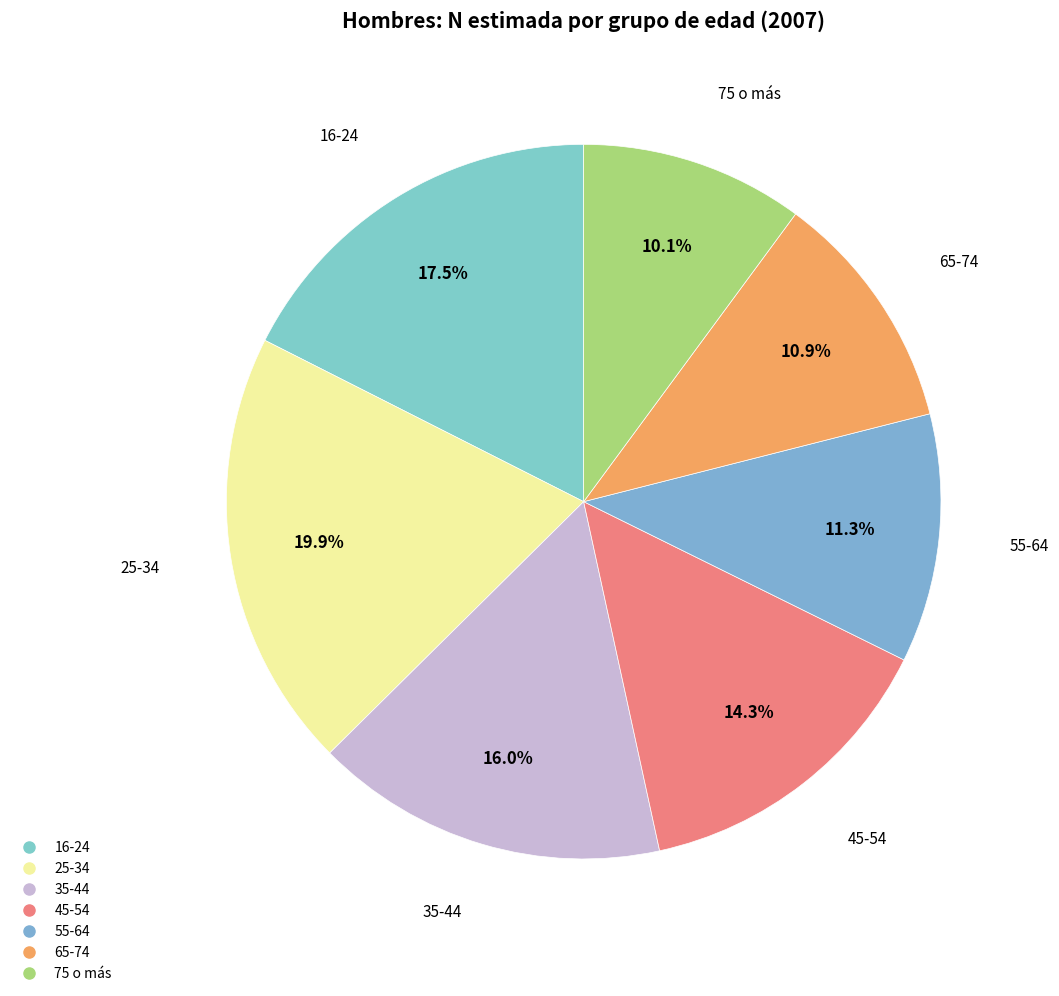

The 65-74 slice represents 1% of the pie. True or false?

False